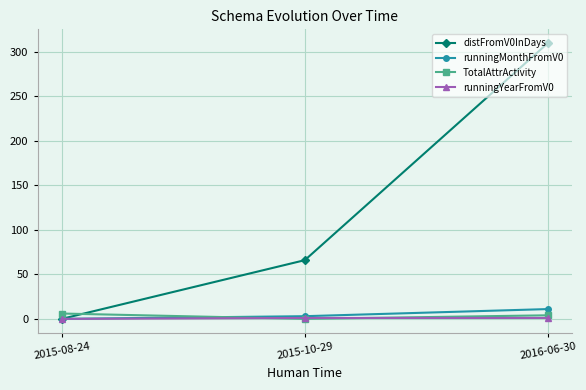

Which series has the widest spread of values?

distFromV0InDays